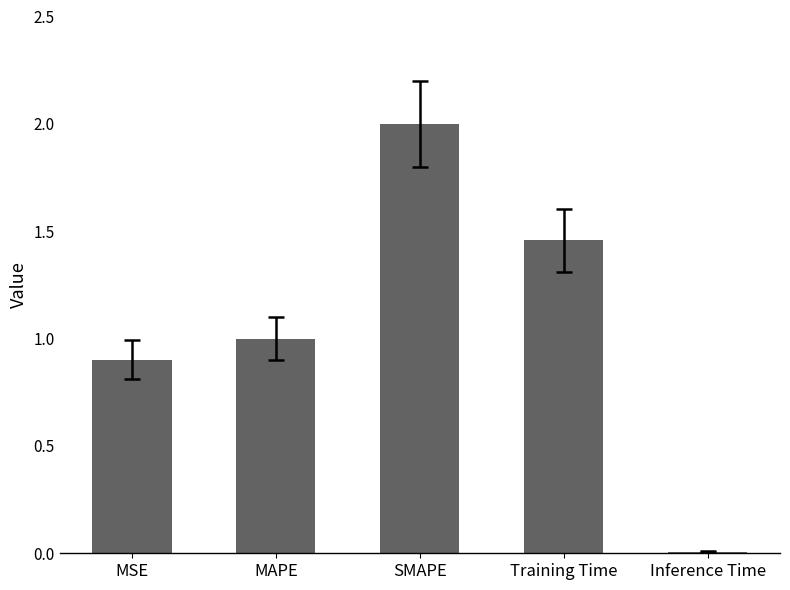

How many bars are there in total?

5